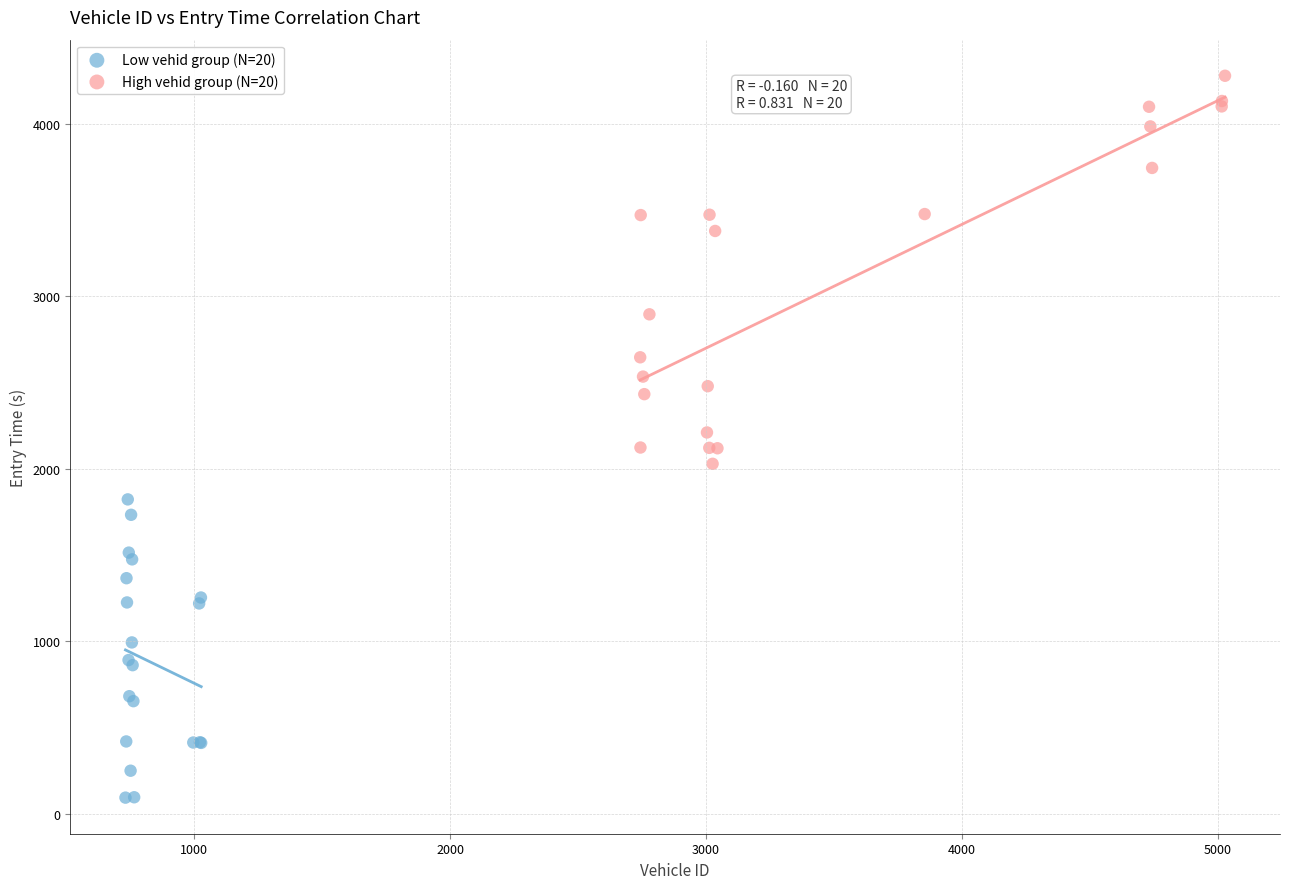

What are all the series names shown in the legend?

Low vehid group (N=20), High vehid group (N=20)